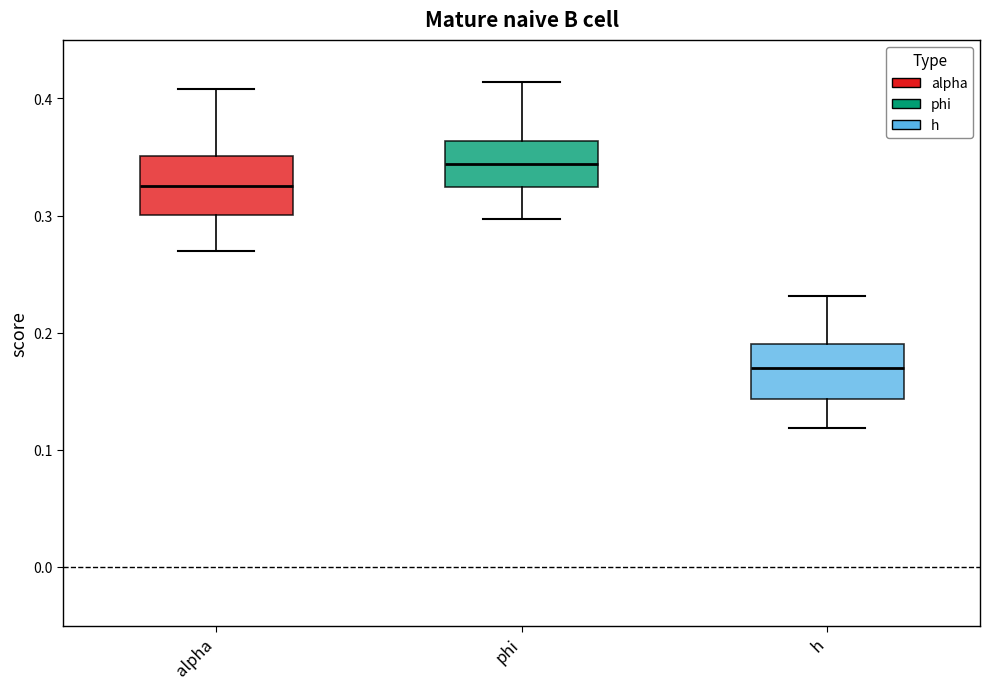

Which box has the highest median line?

phi